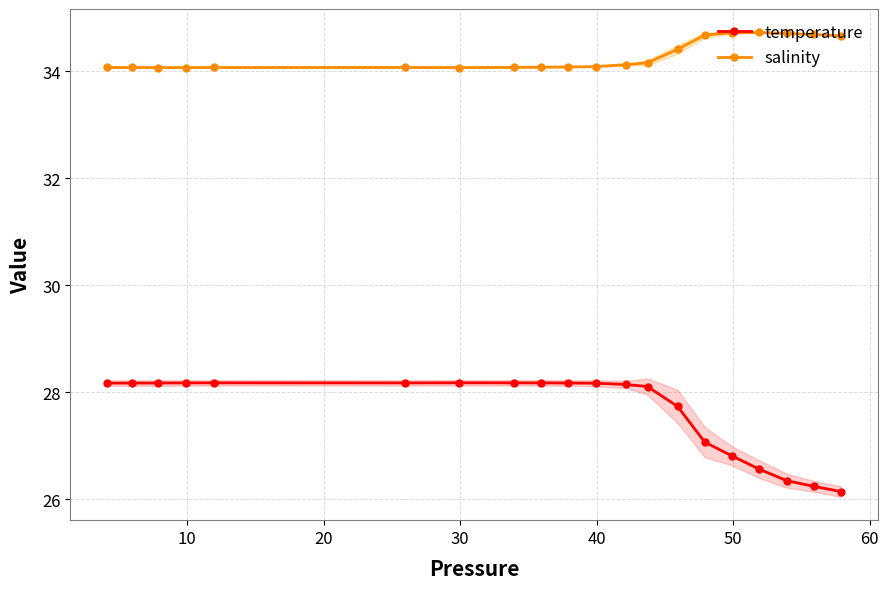

True or false: salinity and temperature intersect in this chart.

False